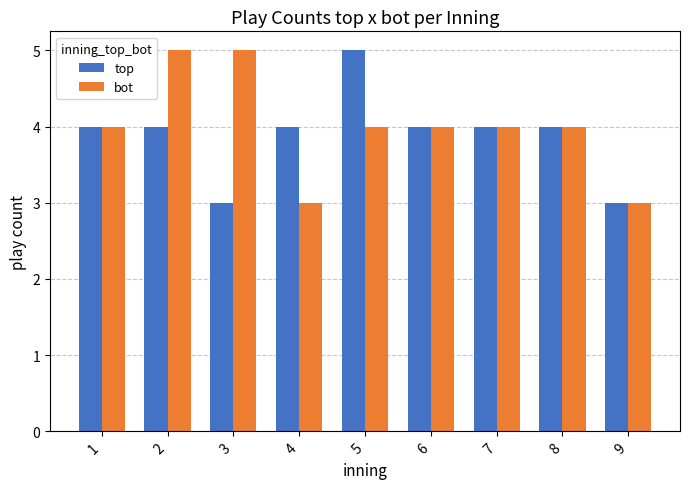

Are the bars horizontal?

No